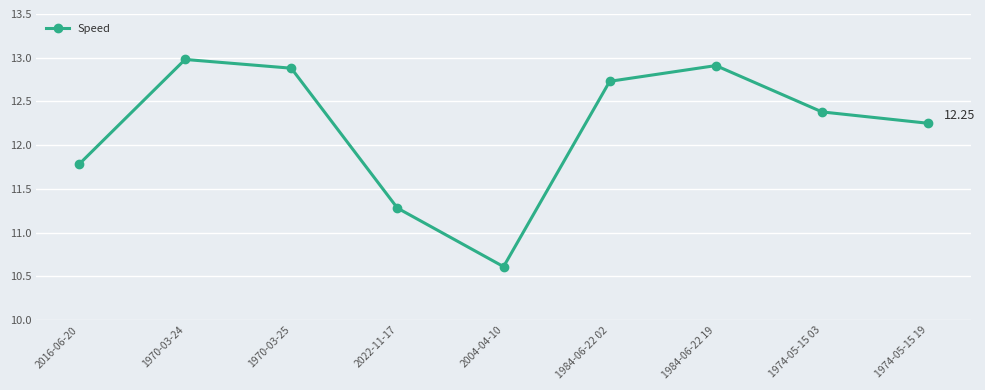

How many points are lower than both their immediate neighbors (excluding endpoints)?

1